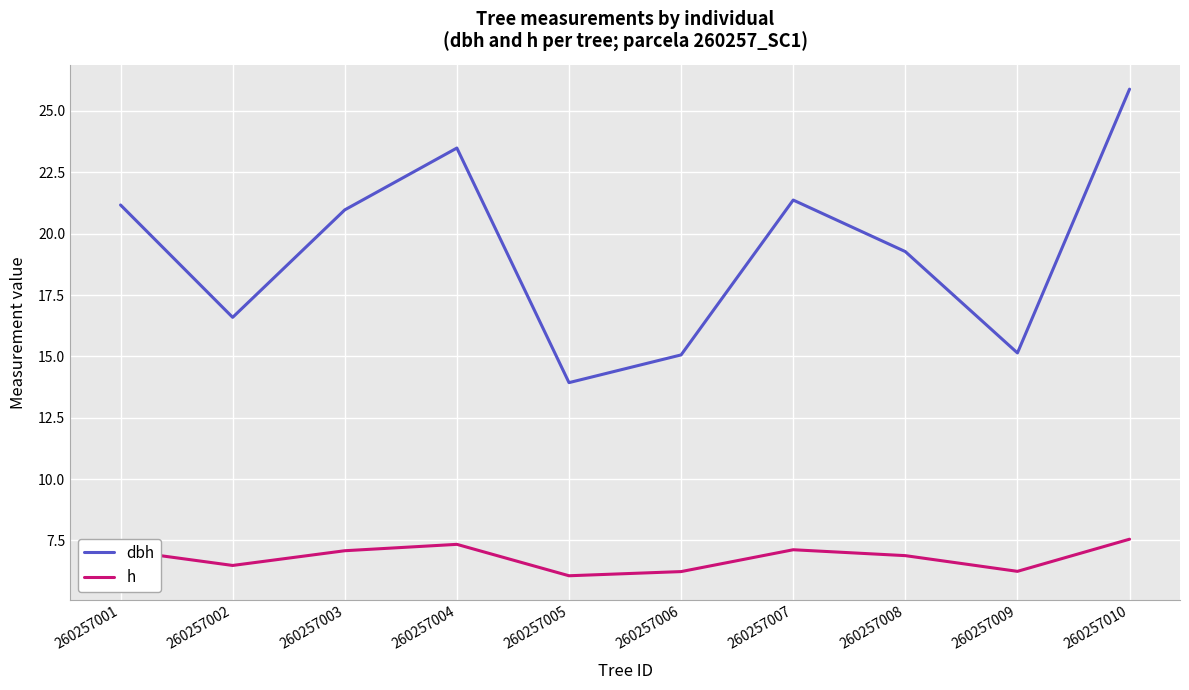

What are all the series names shown in the legend?

dbh, h